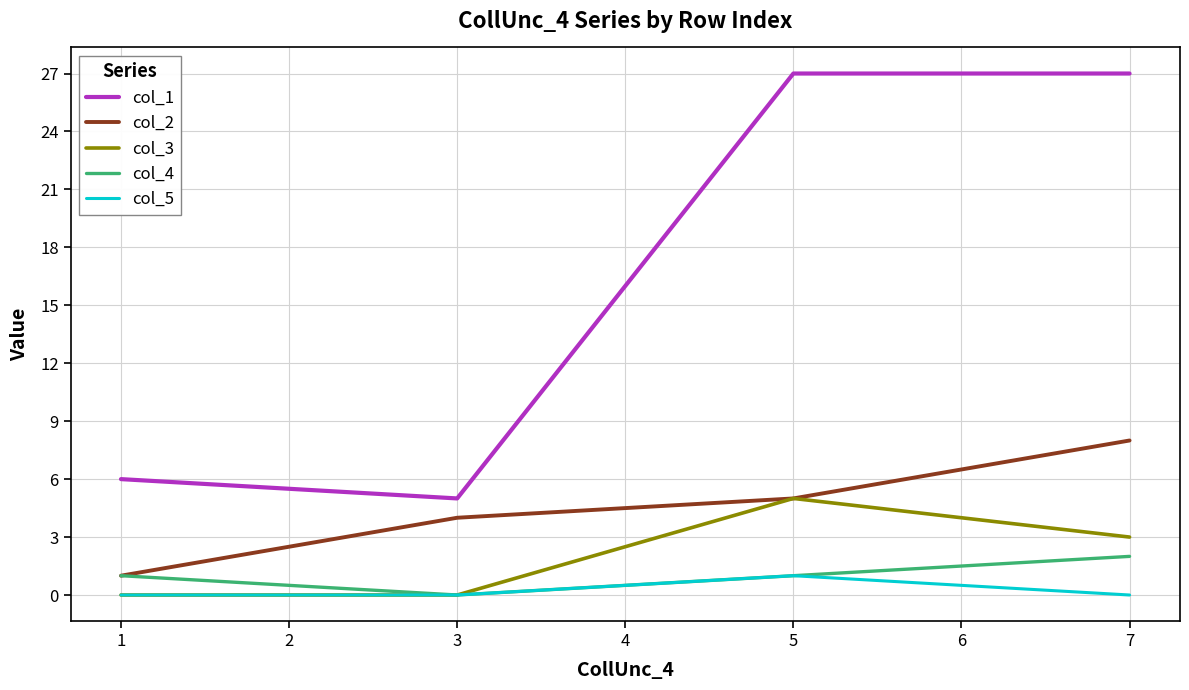

In col_1, how many points are lower than both neighbors (excluding endpoints)?

1